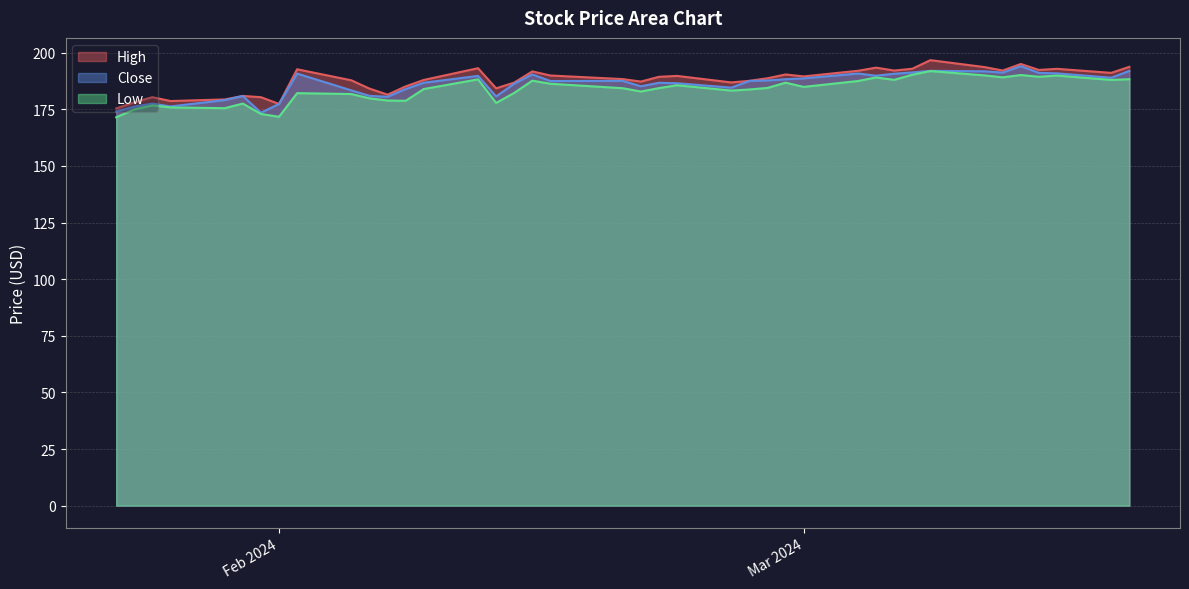

Is the value of Low at 2024-03-15 greater than the value of Close at 2024-02-23?

Yes